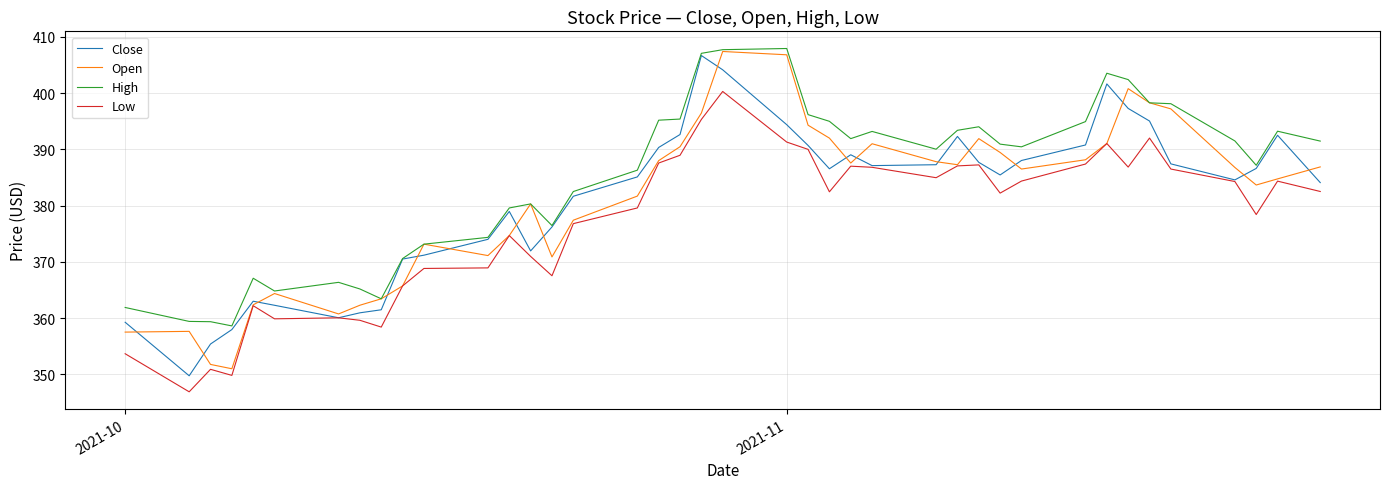

What is the highest value of the Open series?

407.4